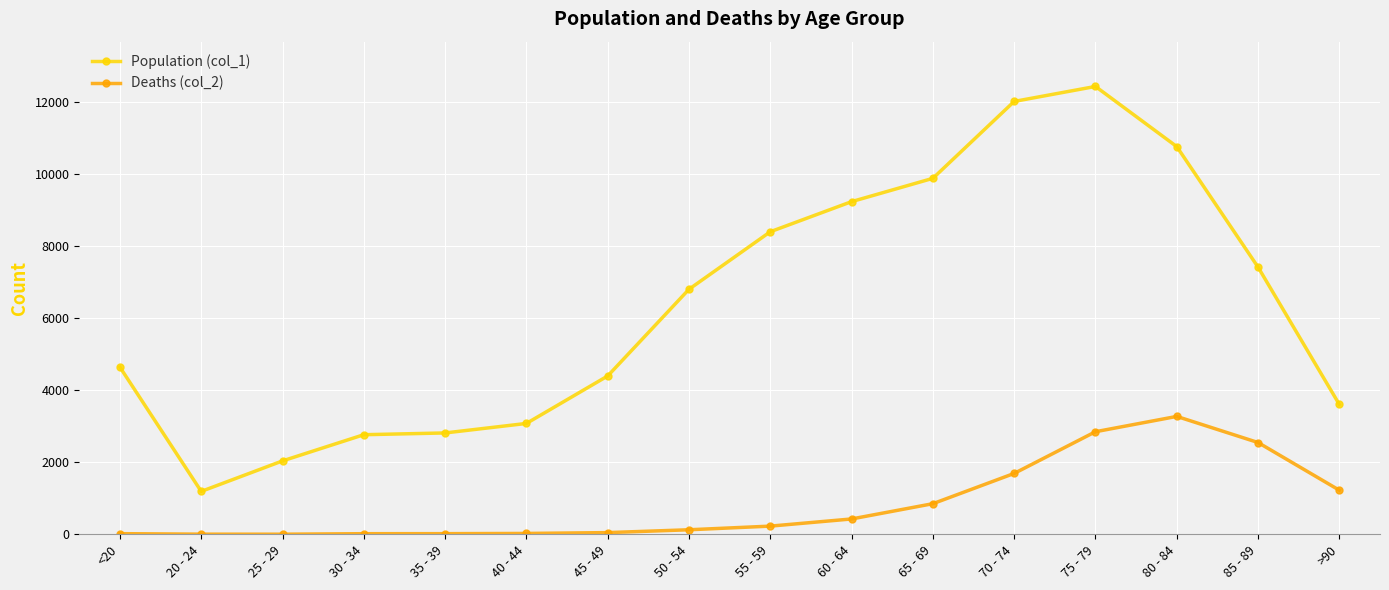

How many lines are shown in the chart?

2